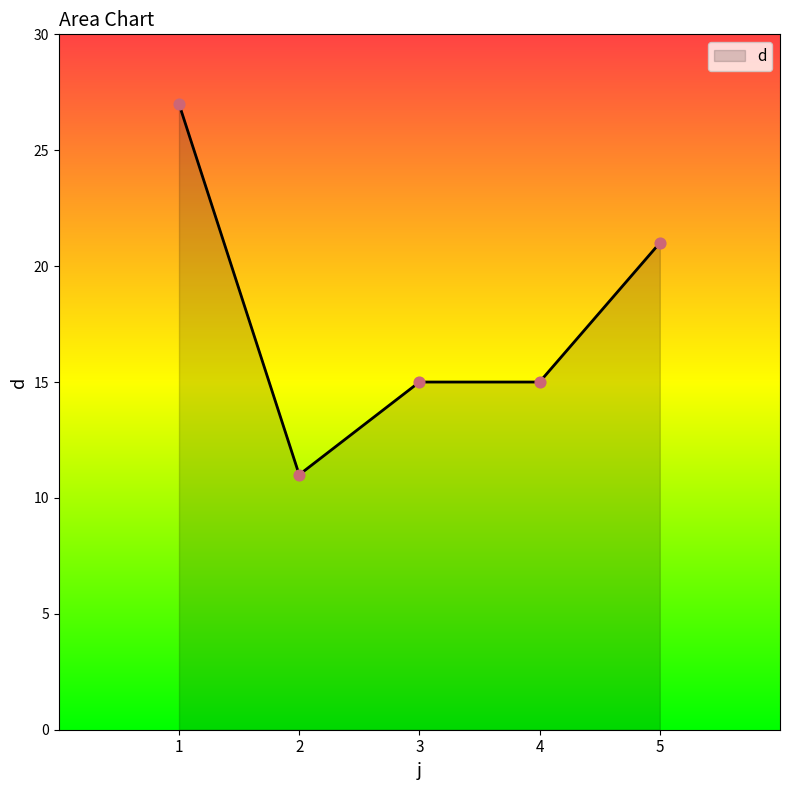

Approximately how many times larger is the value at 1 compared to 2?

2.5